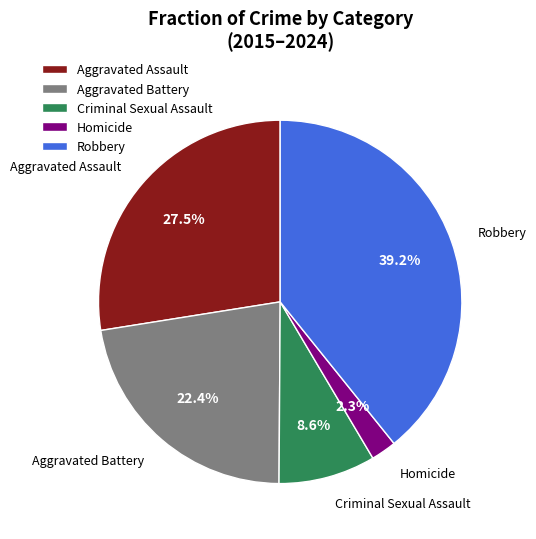

Does Robbery account for over 50% of the chart?

No